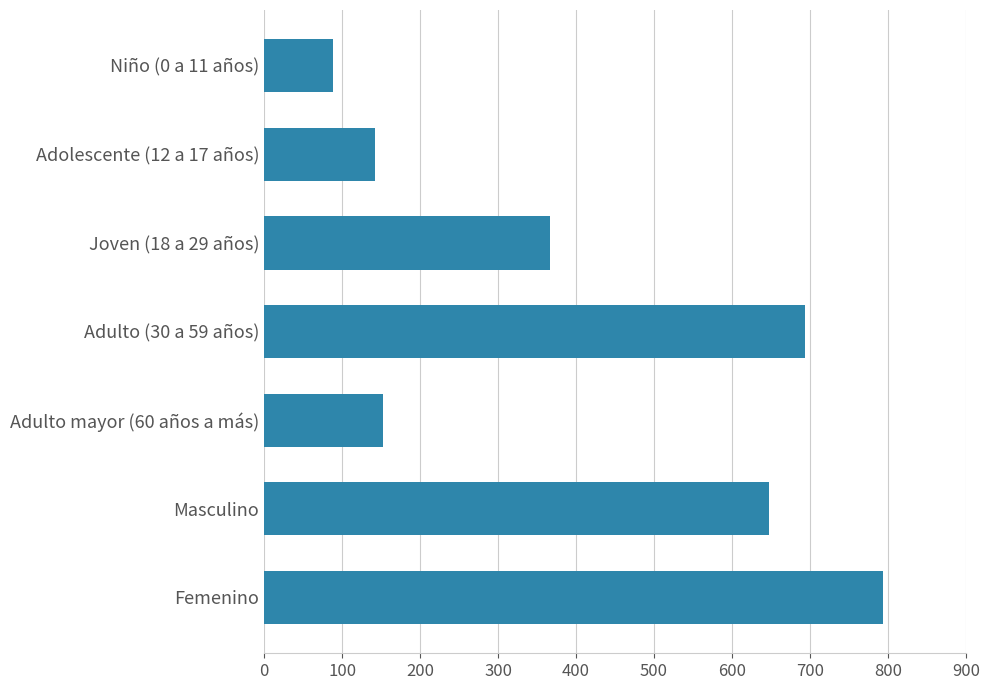

At which label is the value closest to 441?

Joven (18 a 29 años)